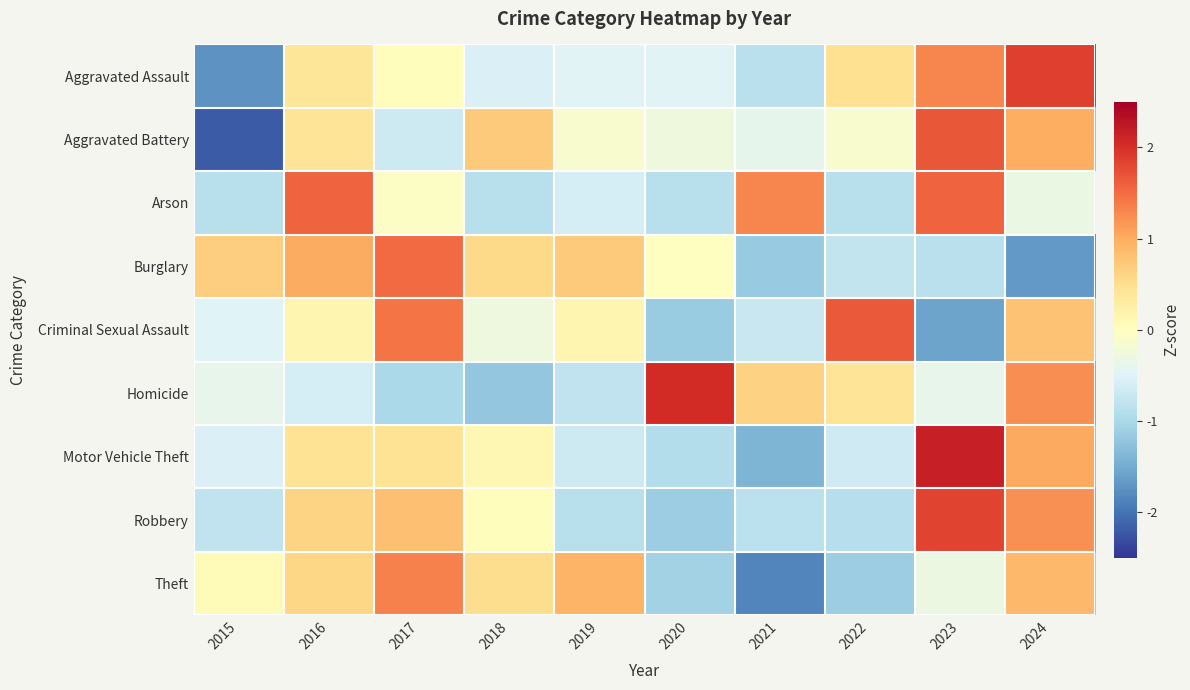

Reading left to right, what are all the values shown in this chart?

Aggravated Assault: 2015=-1.7	2016=0.4	2017=0.0	2018=-0.5	2019=-0.5	2020=-0.5	2021=-0.9	2022=0.5	2023=1.3	2024=1.9
Aggravated Battery: 2015=-2.2	2016=0.4	2017=-0.7	2018=0.7	2019=-0.1	2020=-0.3	2021=-0.4	2022=-0.1	2023=1.7	2024=1.0
Arson: 2015=-0.9	2016=1.6	2017=-0.1	2018=-0.9	2019=-0.6	2020=-0.9	2021=1.3	2022=-0.9	2023=1.6	2024=-0.3
Burglary: 2015=0.7	2016=1.0	2017=1.5	2018=0.6	2019=0.7	2020=-0.0	2021=-1.2	2022=-0.8	2023=-0.8	2024=-1.7
Criminal Sexual Assault: 2015=-0.5	2016=0.1	2017=1.4	2018=-0.3	2019=0.1	2020=-1.1	2021=-0.7	2022=1.6	2023=-1.6	2024=0.8
Homicide: 2015=-0.4	2016=-0.6	2017=-1.0	2018=-1.2	2019=-0.8	2020=2.0	2021=0.6	2022=0.4	2023=-0.4	2024=1.2
Motor Vehicle Theft: 2015=-0.5	2016=0.4	2017=0.4	2018=0.1	2019=-0.7	2020=-0.9	2021=-1.4	2022=-0.6	2023=2.2	2024=1.0
Robbery: 2015=-0.8	2016=0.6	2017=0.8	2018=0.0	2019=-0.9	2020=-1.1	2021=-0.8	2022=-0.9	2023=1.8	2024=1.2
Theft: 2015=0.1	2016=0.6	2017=1.3	2018=0.5	2019=0.9	2020=-1.1	2021=-1.9	2022=-1.1	2023=-0.3	2024=0.9